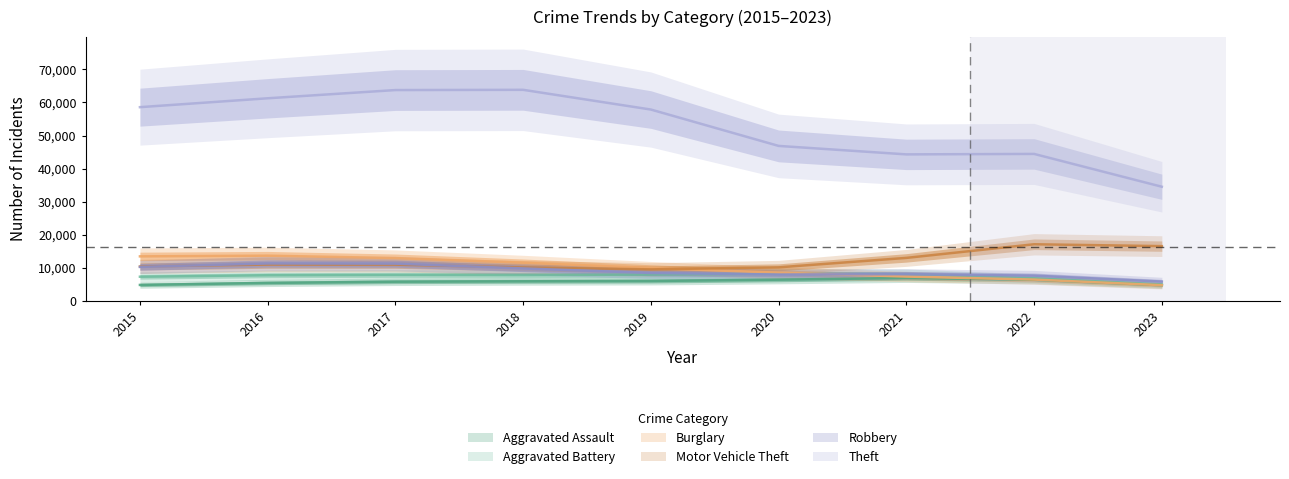

True or false: Theft and Aggravated Battery cross at least once.

False